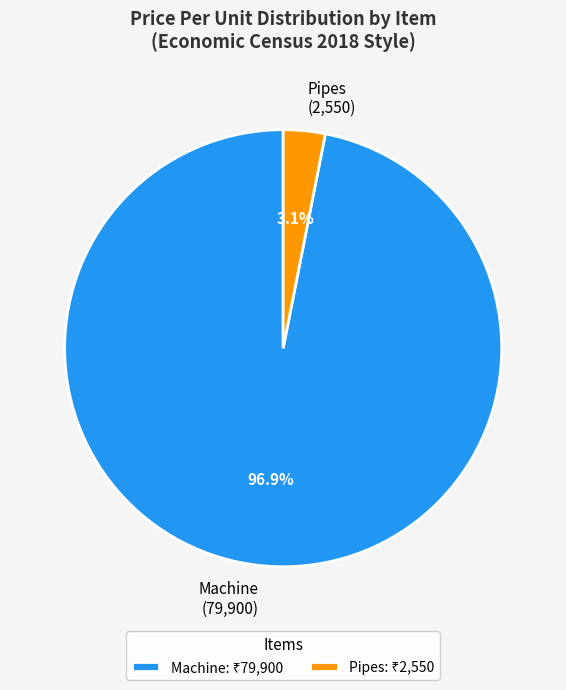

Is the sum of Machine and Pipes greater than half?

Yes